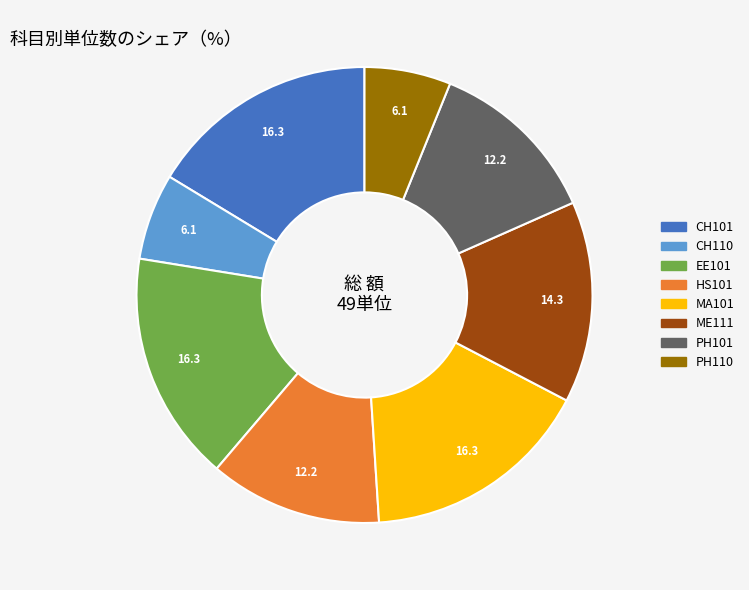

Do CH101 and EE101 together represent more than half of the pie?

No